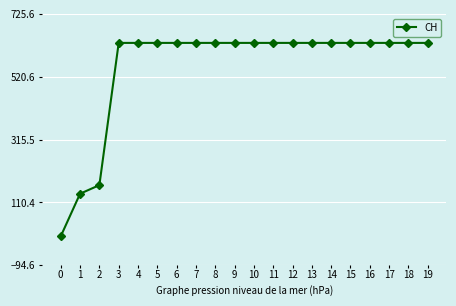

Reading left to right, extract all data points from this chart.

0=0	1=139	2=167	3=631	4=631	5=631	6=631	7=631	8=631	9=631	10=631	11=631	12=631	13=631	14=631	15=631	16=631	17=631	18=631	19=631